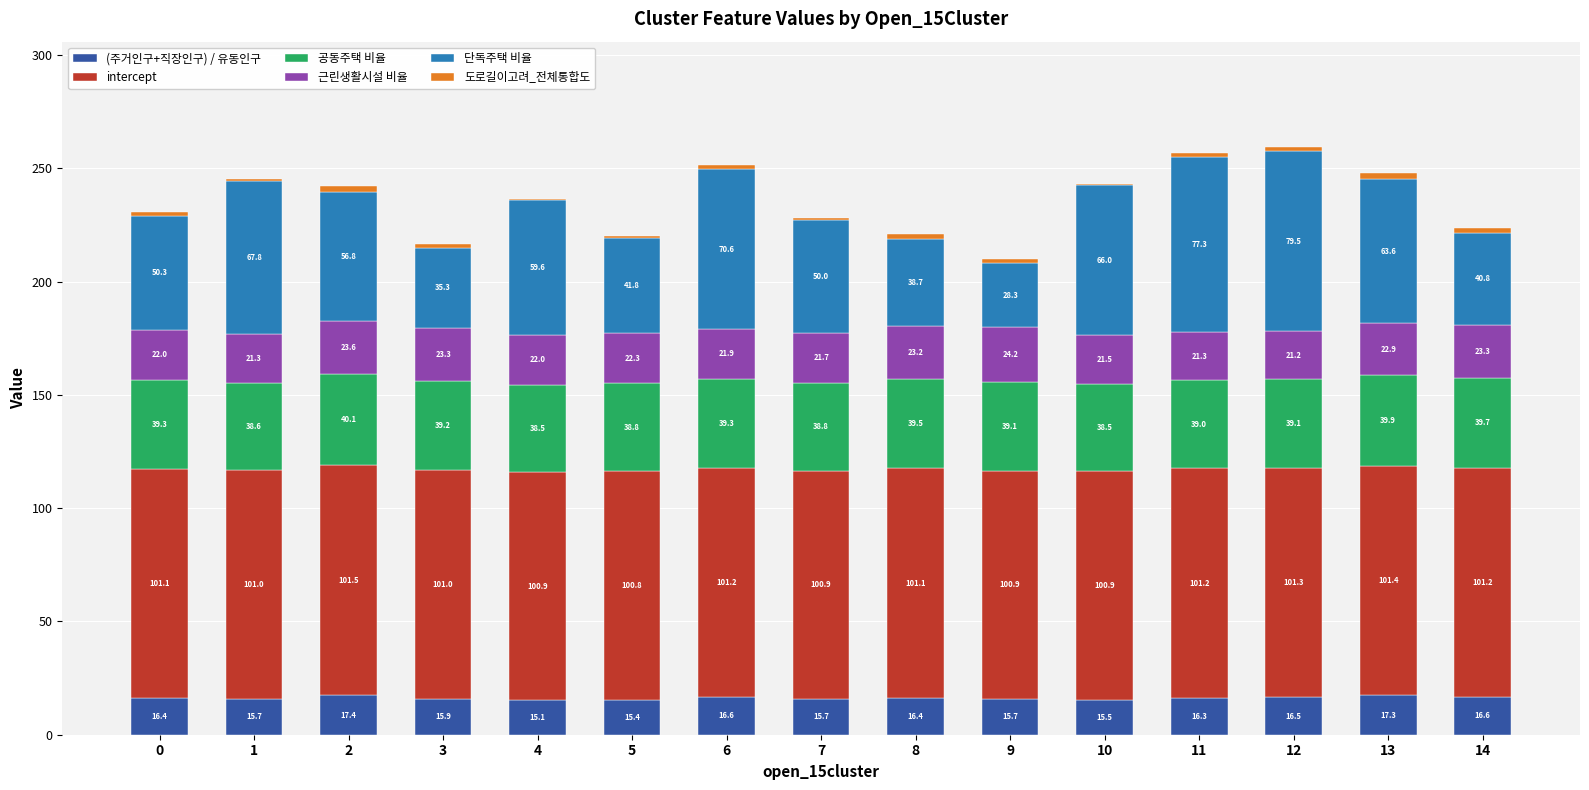

Read the (주거인구+직장인구) / 유동인구 value at 7.

15.7